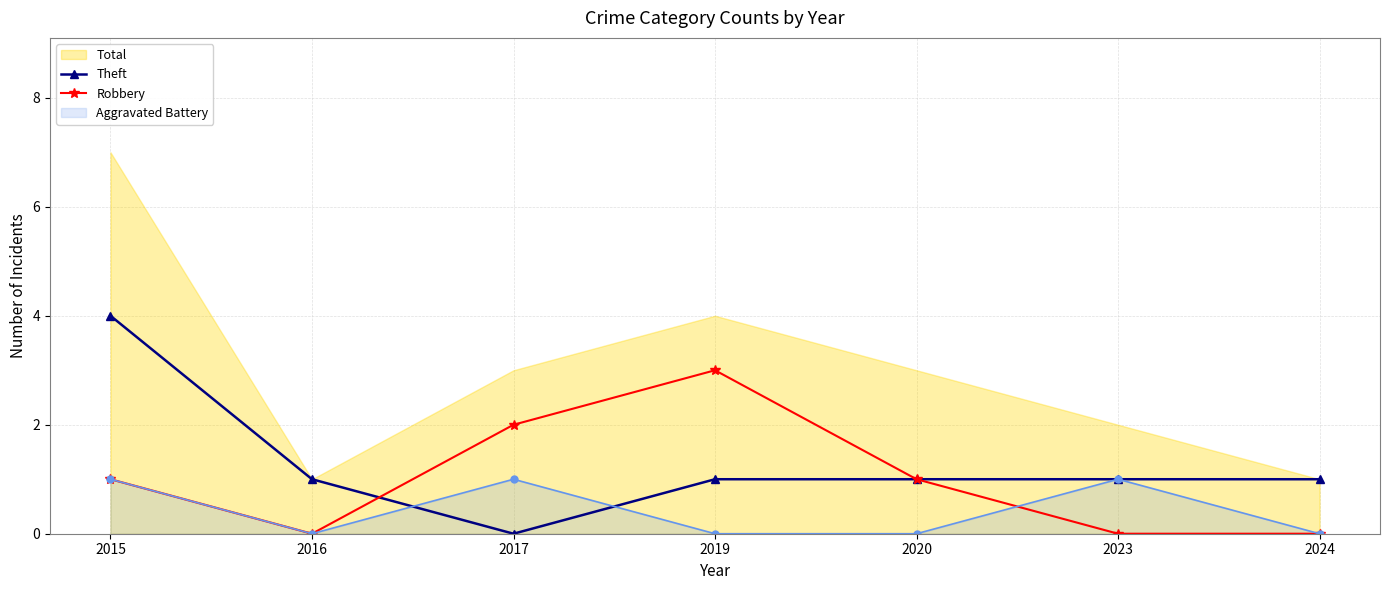

What is the value of the Theft point at the 6th from the left?

1